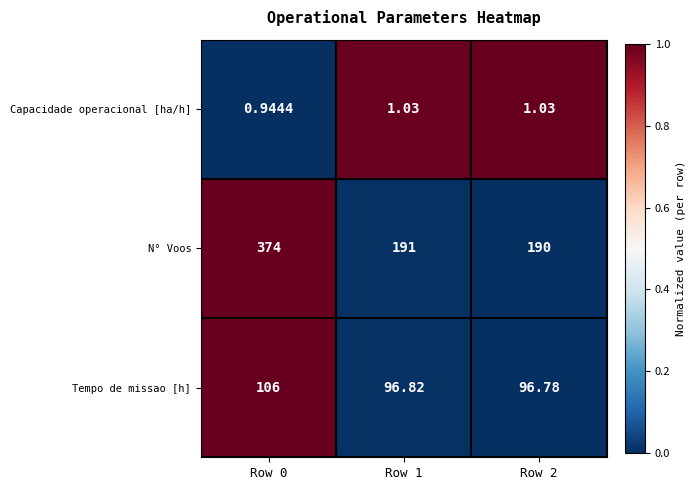

What is the difference between the highest and lowest values at Row 2?

189.0